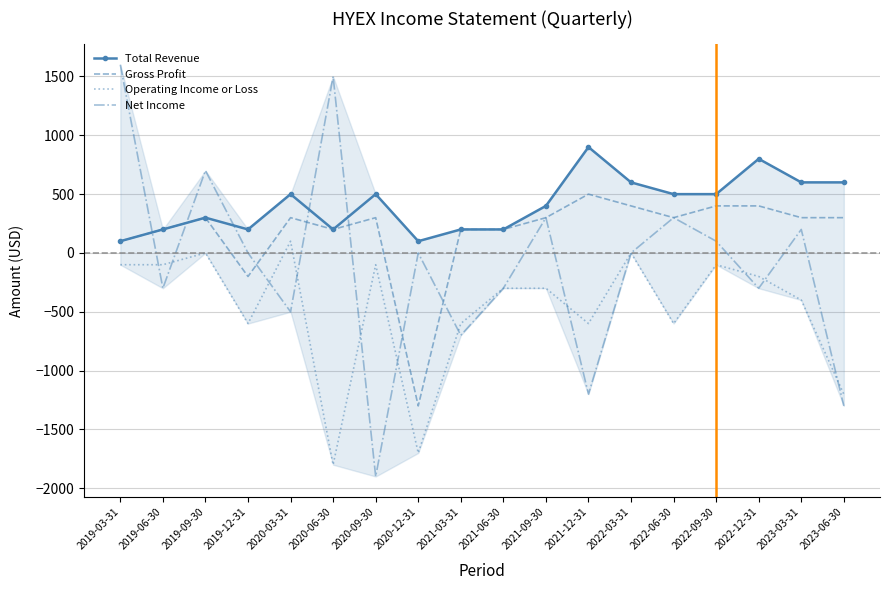

At which category is the sum across all series the highest?

2019-03-31